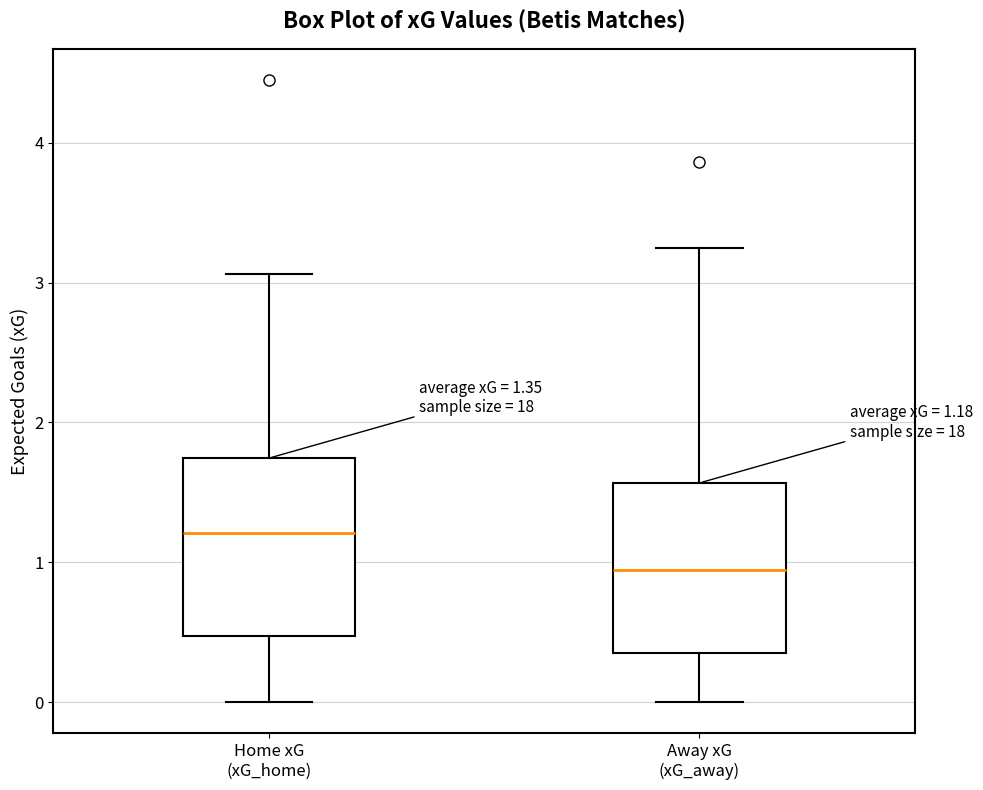

Which box's median line is the lowest?

Away xG (xG_away)